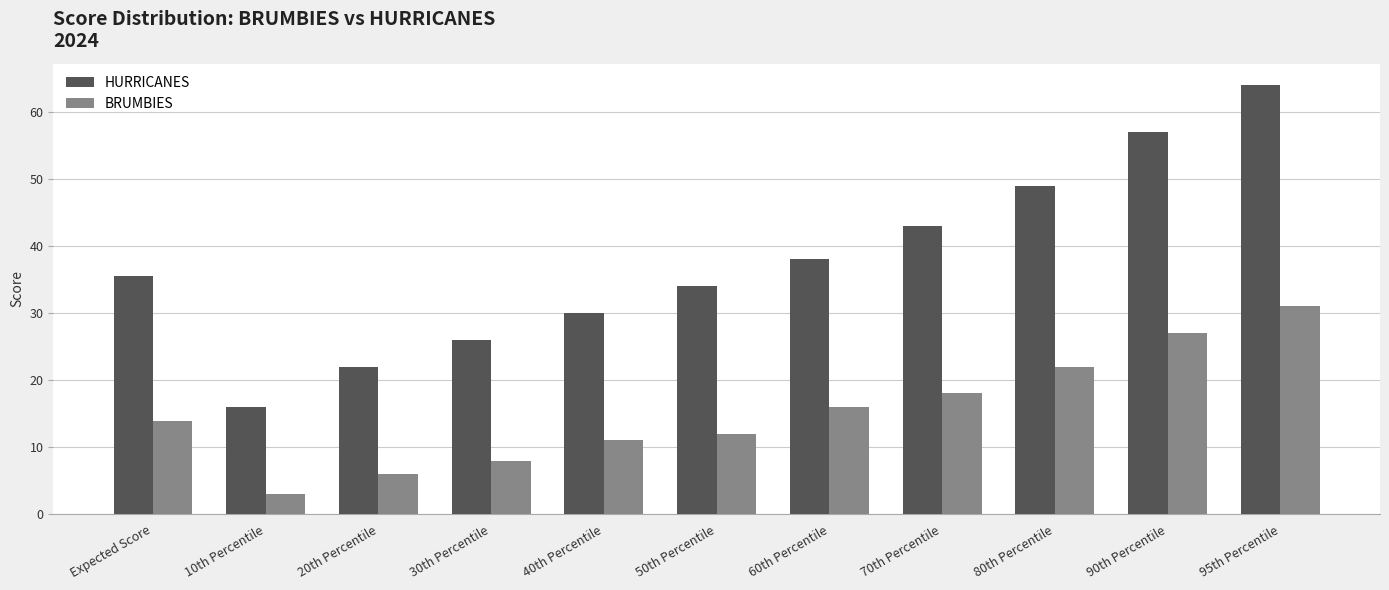

What is the average value of the BRUMBIES series?

15.3